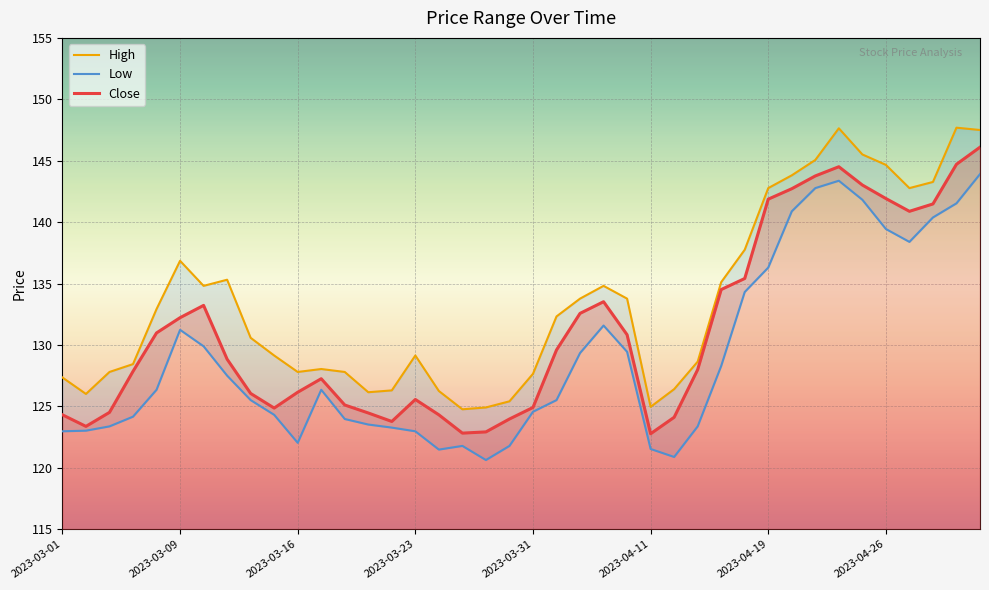

What is the minimum value for Close?

122.8